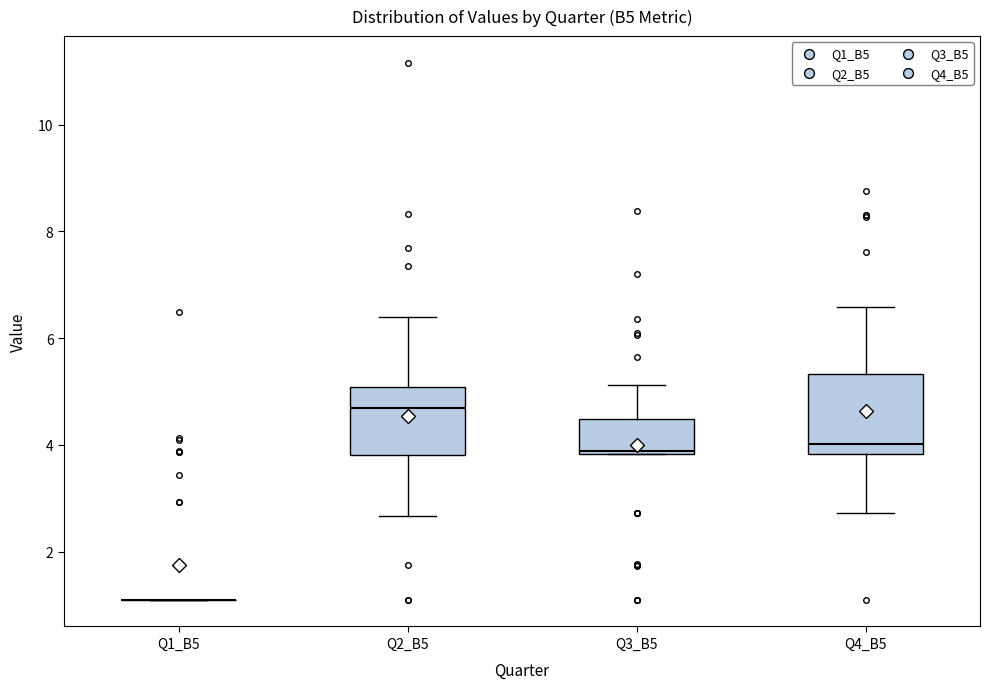

Reading left to right, transcribe this box plot: for each box, give where its median line is, the range the box spans, and where its two whiskers end, as read against the y-axis. The values are not printed on the chart, so give them approximately, as read against the axis.

Q1_B5: box collapsed to a line at 1.2, whiskers 1.2 to 1.2
Q2_B5: median 4.6, box 3.8 to 5.0, whiskers 2.6 to 6.4
Q3_B5: median 3.8, box 3.8 to 4.4, whiskers 3.8 to 5.2
Q4_B5: median 4.0, box 3.8 to 5.4, whiskers 2.8 to 6.6